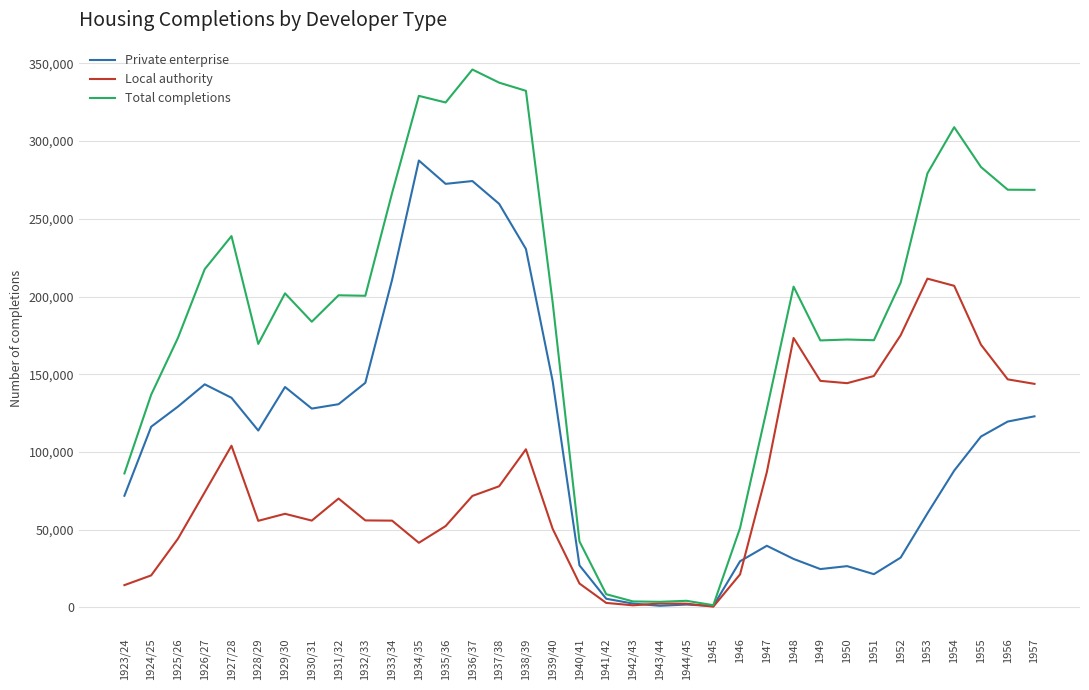

What is the approximate value of Private enterprise at 1933/34?

210782